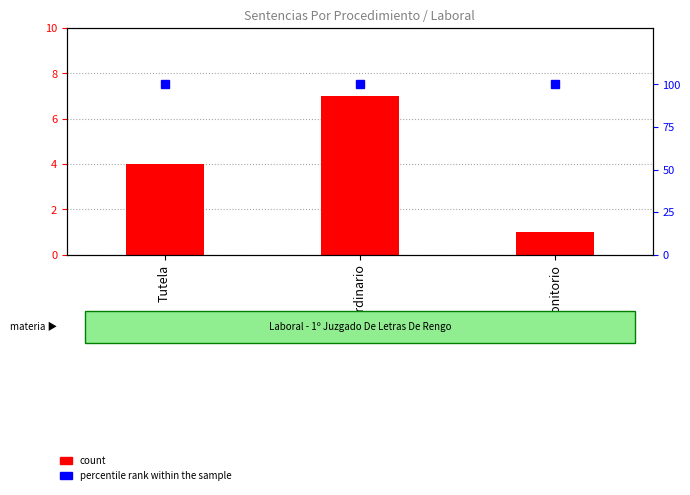

What is the sum of the count values at Tutela and Monitorio?

5